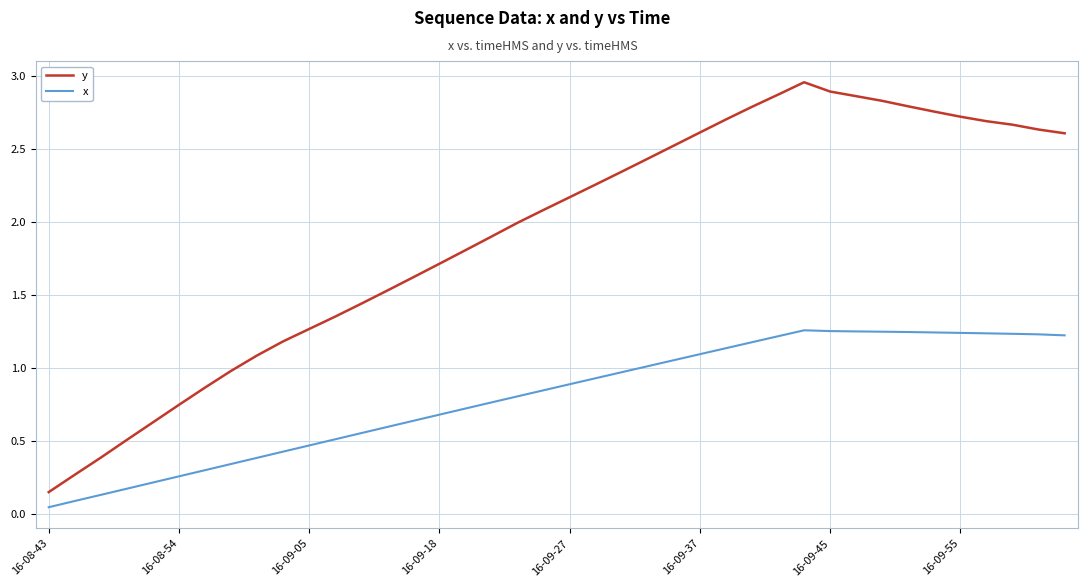

List the series in order of their peak value, highest first.

y, x